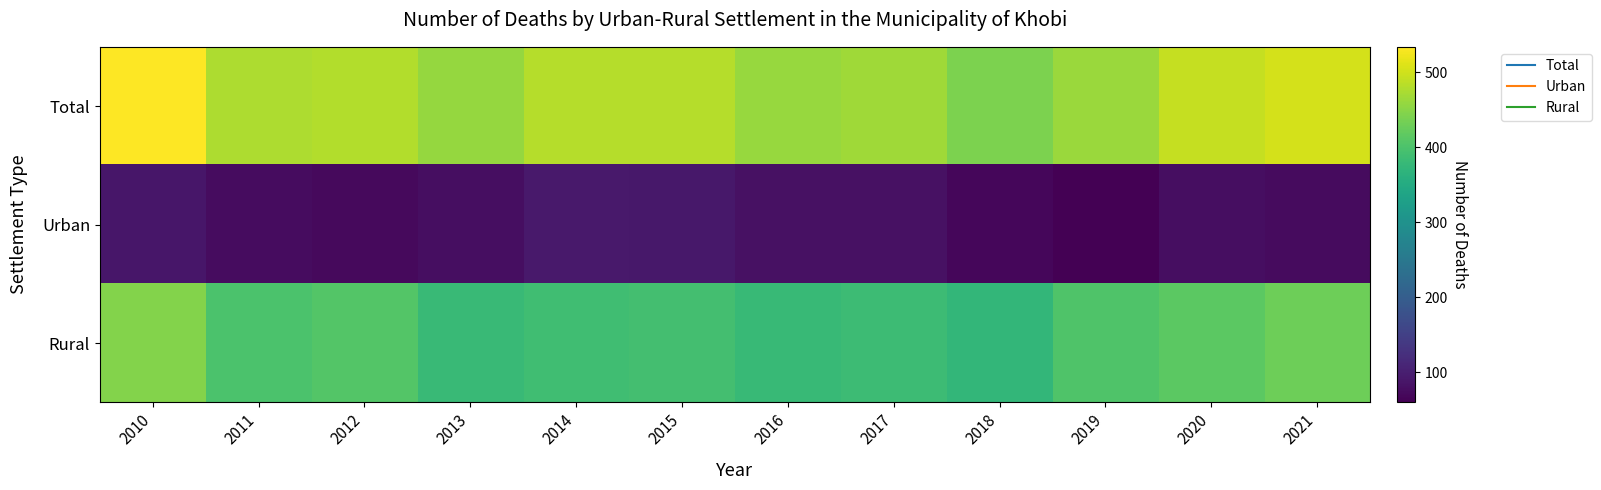

What is the greatest value displayed?

534